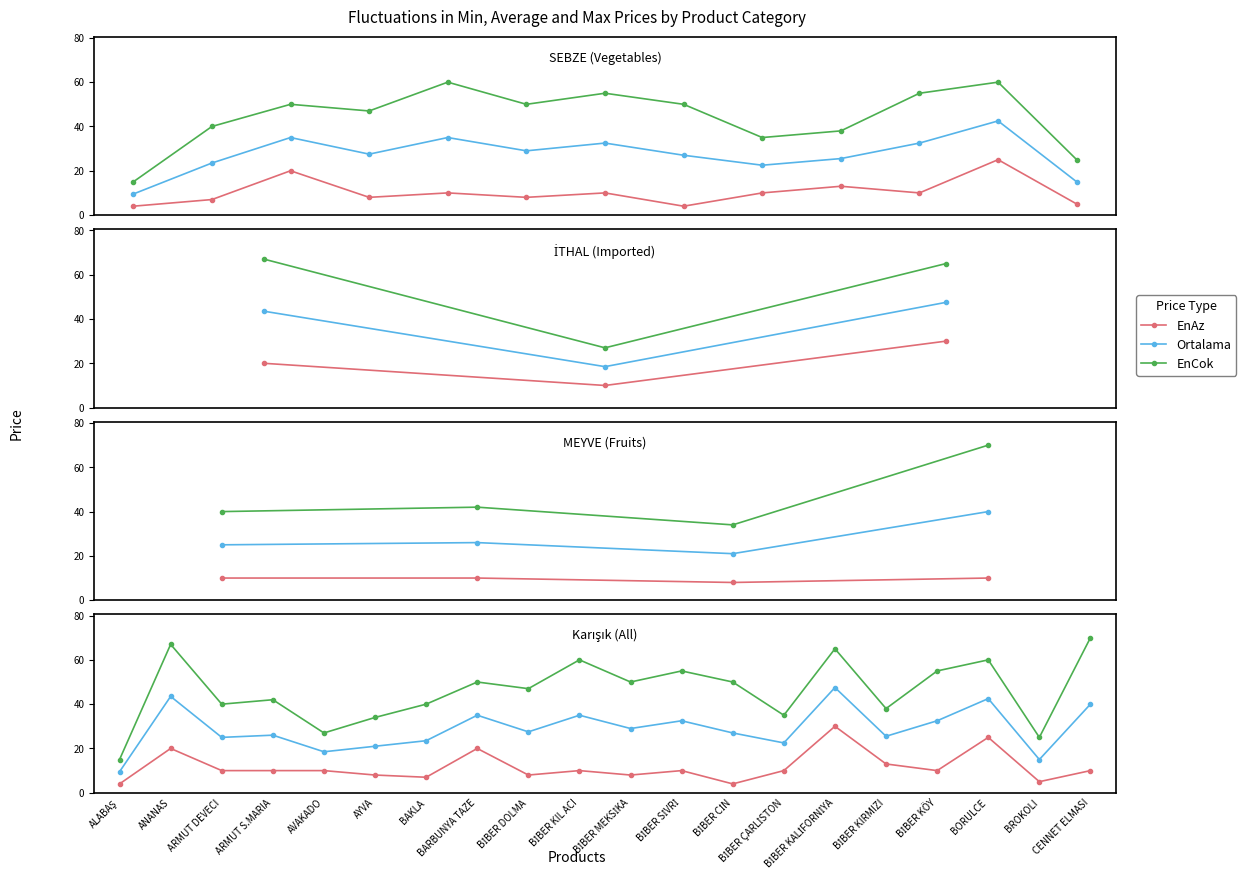

What is the value of the Ortalama point at the 11th from the left?

29.0